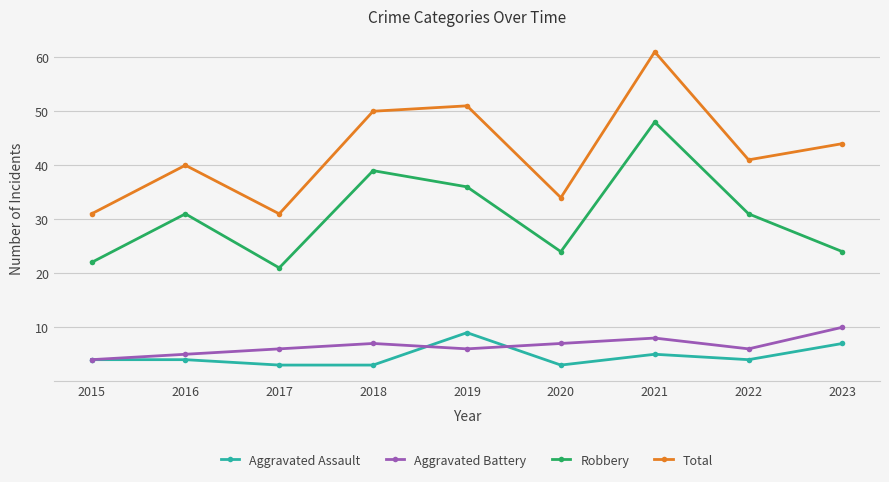

What is the total value across all series at 2022?

82